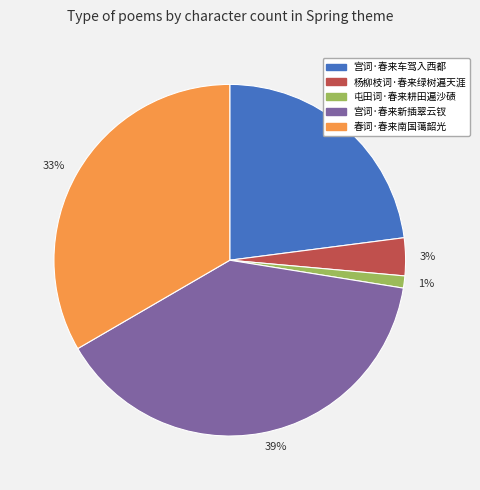

Is there a majority slice in this chart?

No